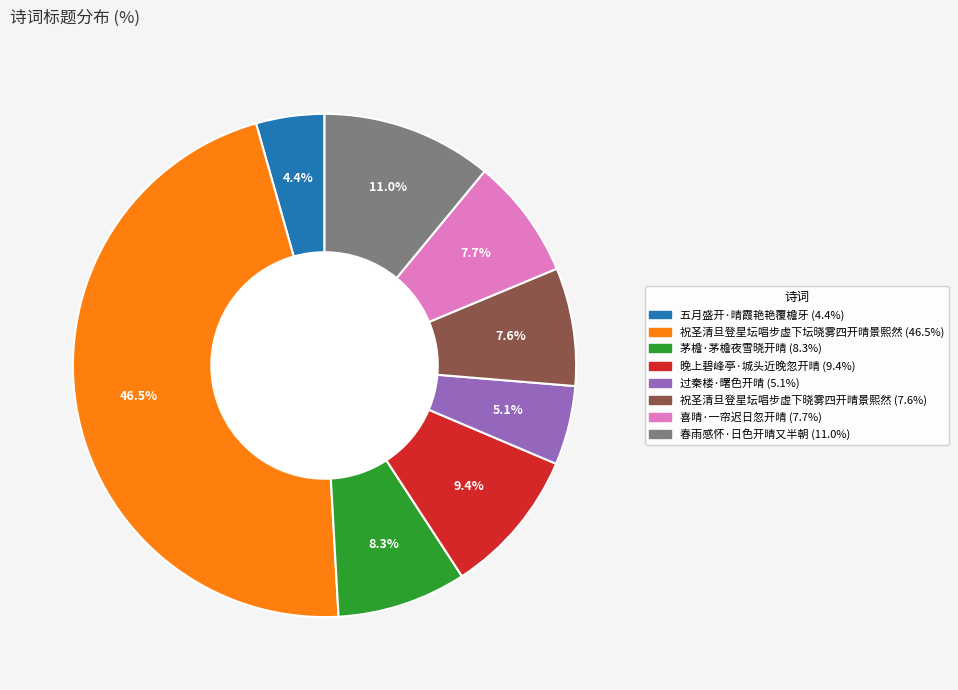

Which slice is the largest?

祝圣清旦登星坛唱步虚下坛晓雾四开晴景熙然